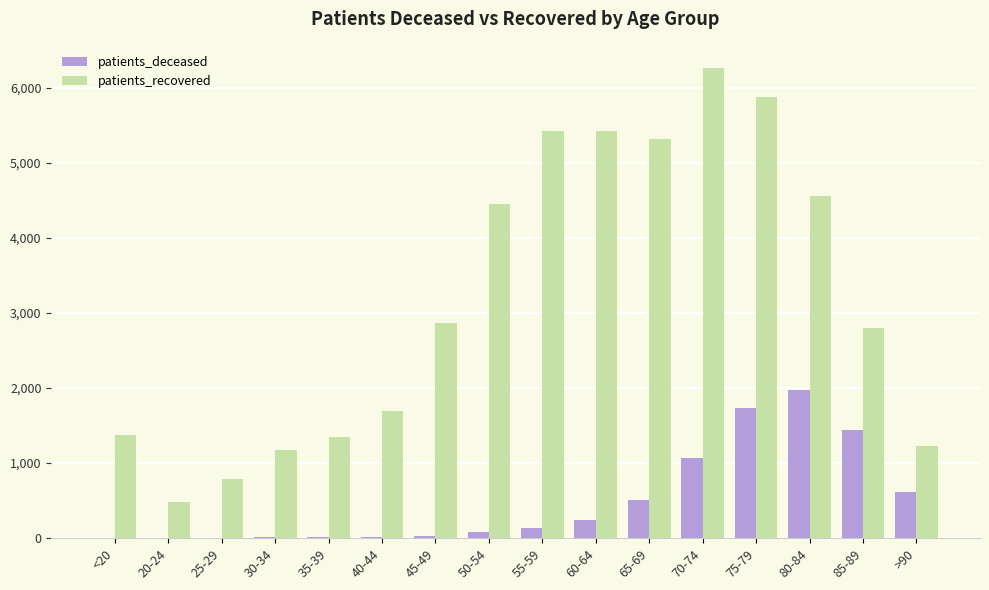

At which category is the sum across all series the highest?

75-79